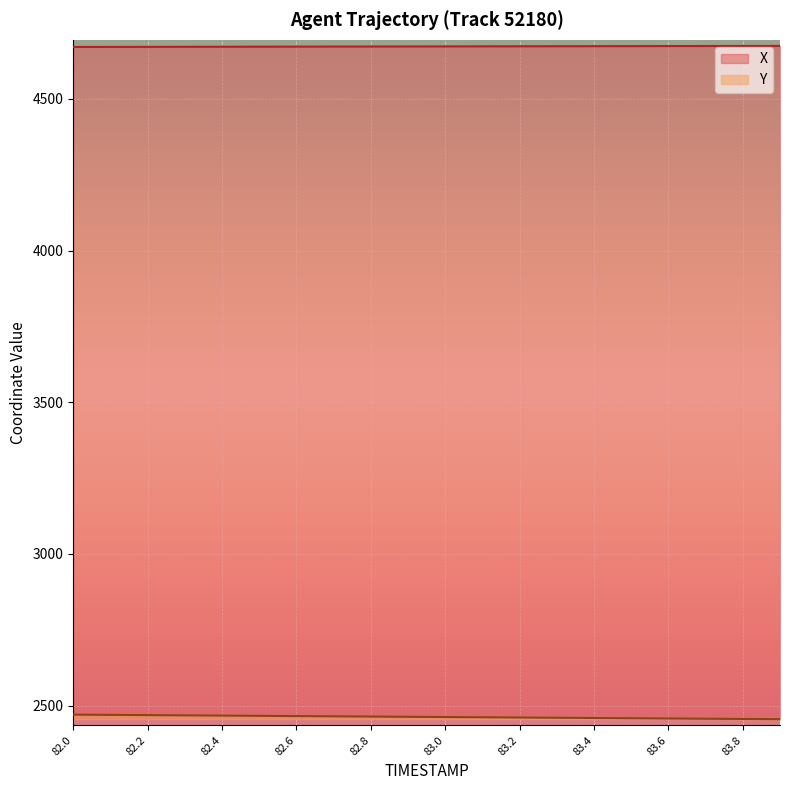

True or false: X and Y cross at least once.

False